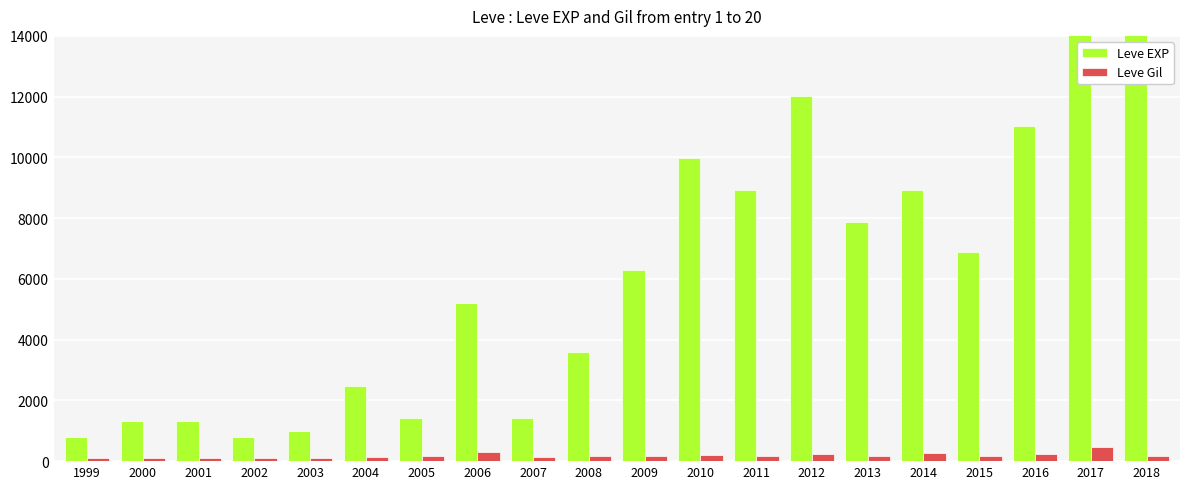

How many groups of bars are there?

20